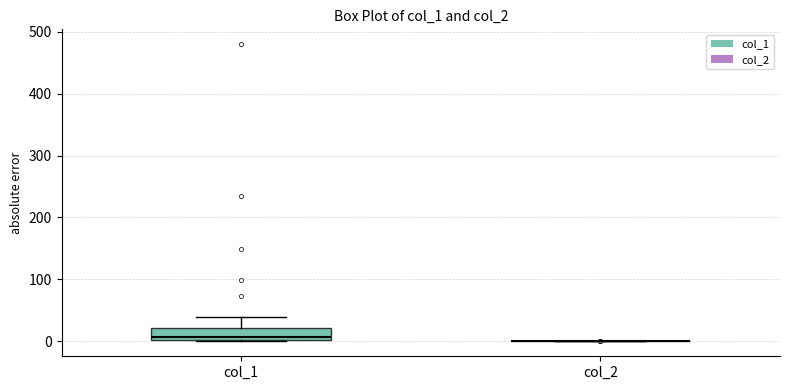

Reading left to right, transcribe this box plot: for each box, give where its median line is, the range the box spans, and where its two whiskers end, as read against the y-axis. The values are not printed on the chart, so give them approximately, as read against the axis.

col_1: median 10, box 0 to 20, whiskers 0 to 40
col_2: box collapsed to a line at 0, whiskers 0 to 0